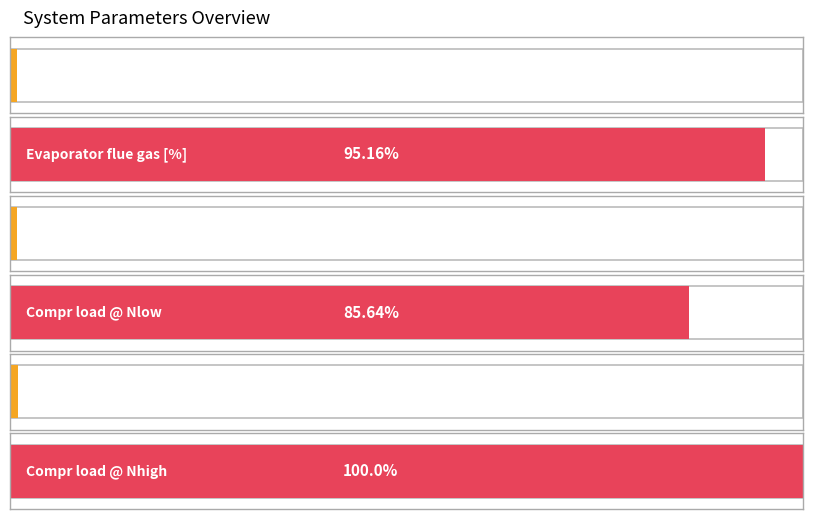

How many values are below 85?

3